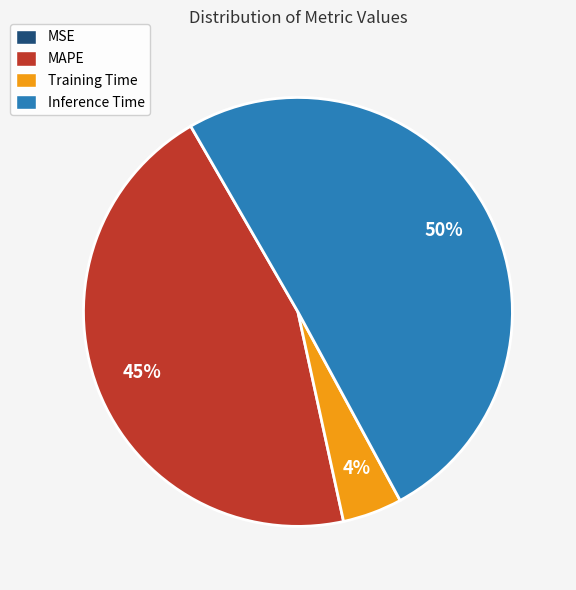

To the nearest percent, what portion does Training Time represent?

4%